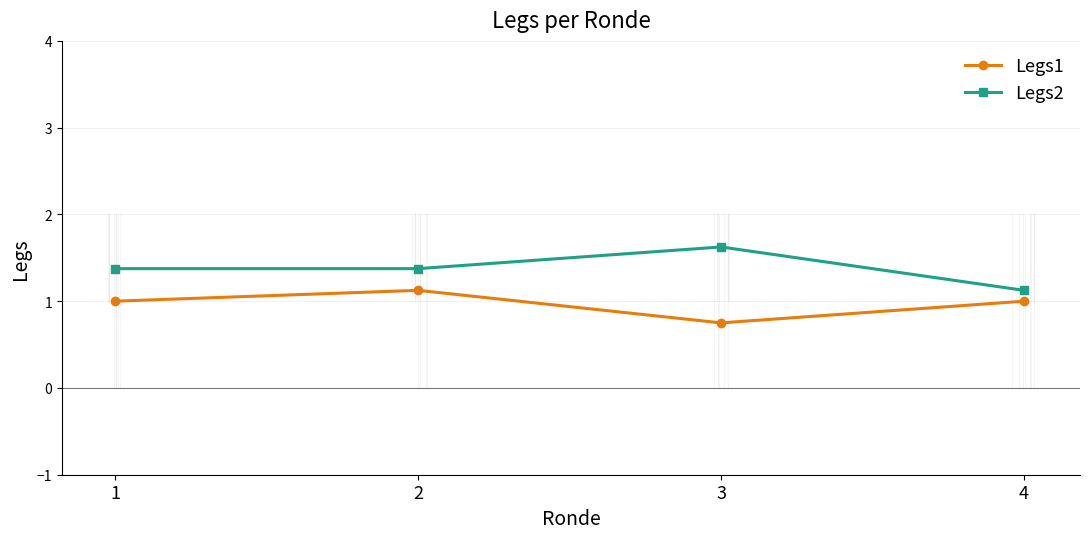

True or false: Legs2 and Legs1 intersect in this chart.

False